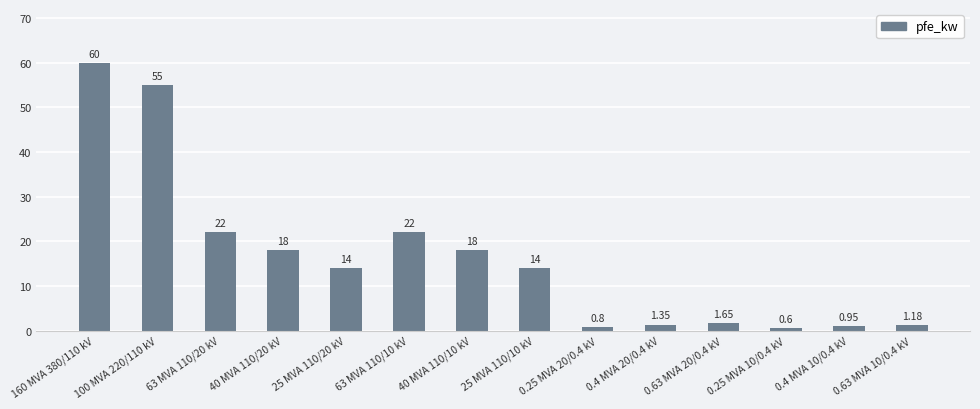

What is the change in value from 100 MVA 220/110 kV to 40 MVA 110/20 kV?

-37.0